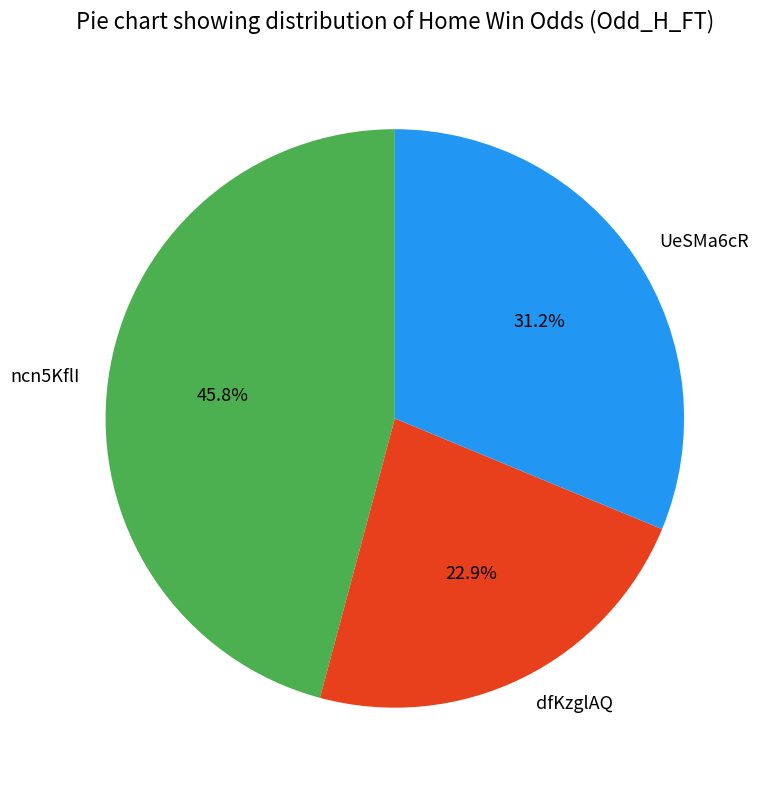

Which slice is the largest?

ncn5KflI